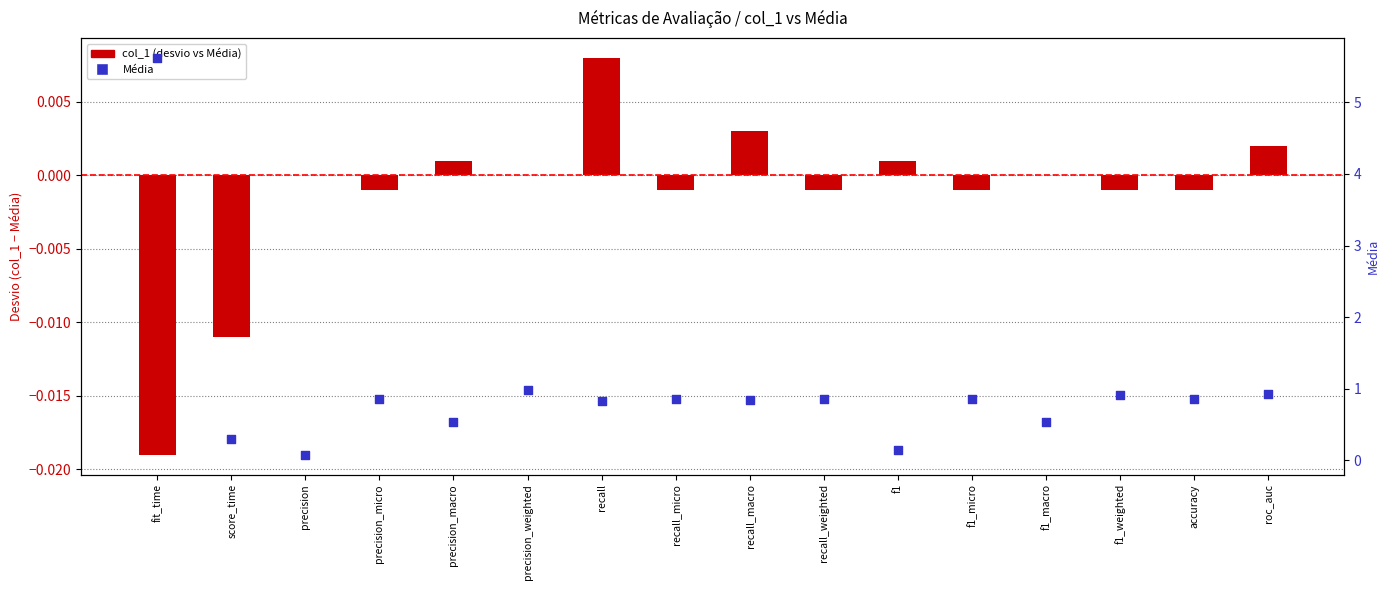

At how many categories does at least one series exceed 3?

1